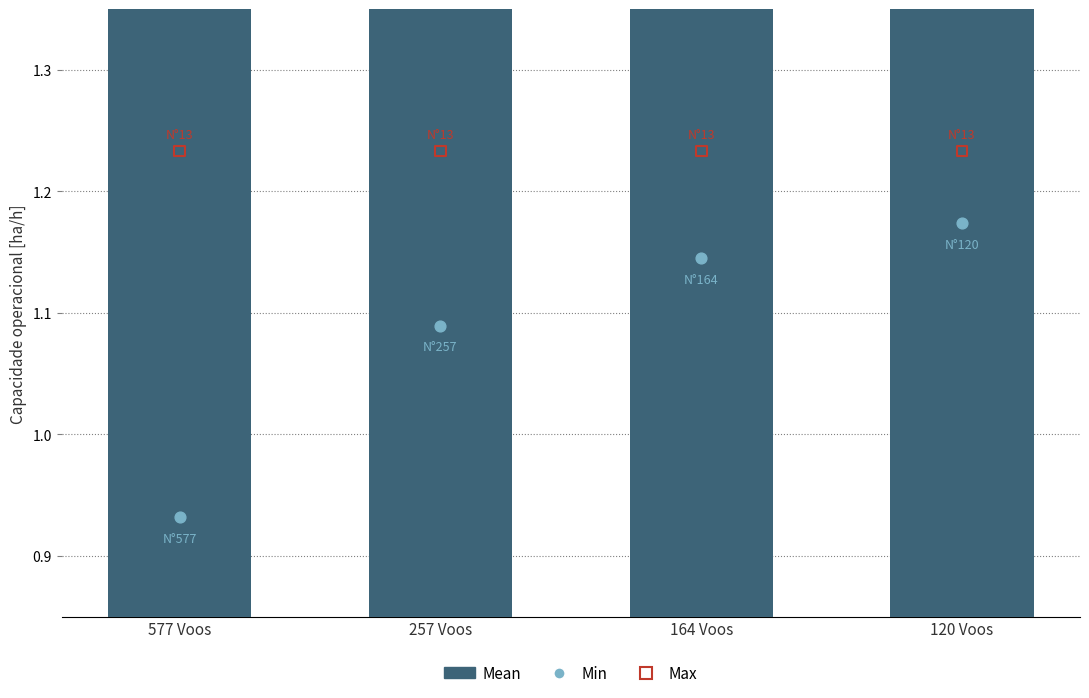

What is the total value across all series at 577 Voos?

3.3